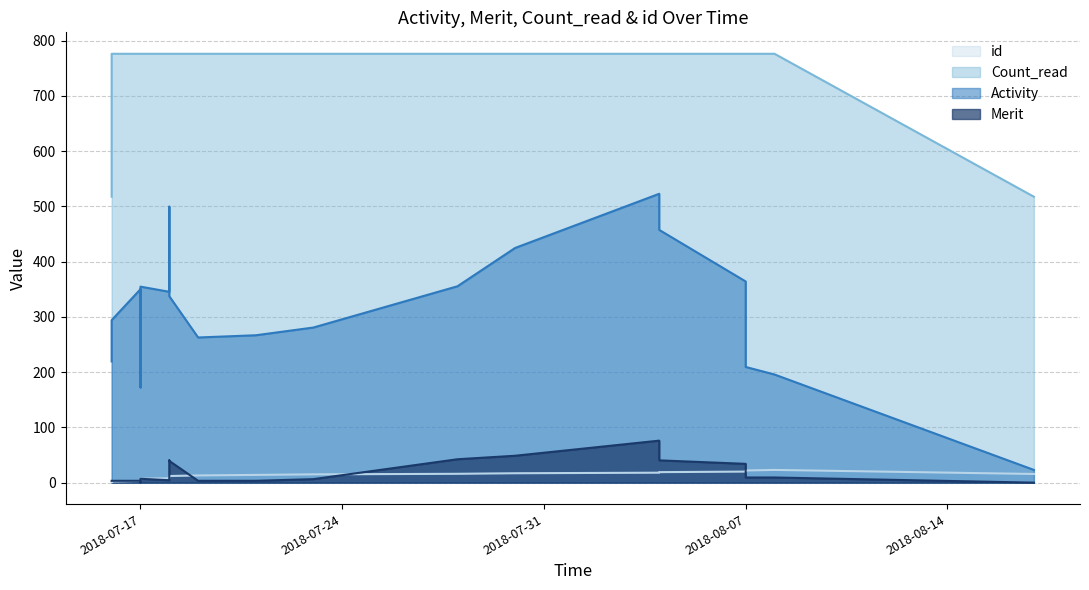

Is the value of id at 2018-07-18 greater than the value of Merit at 2018-07-18?

No